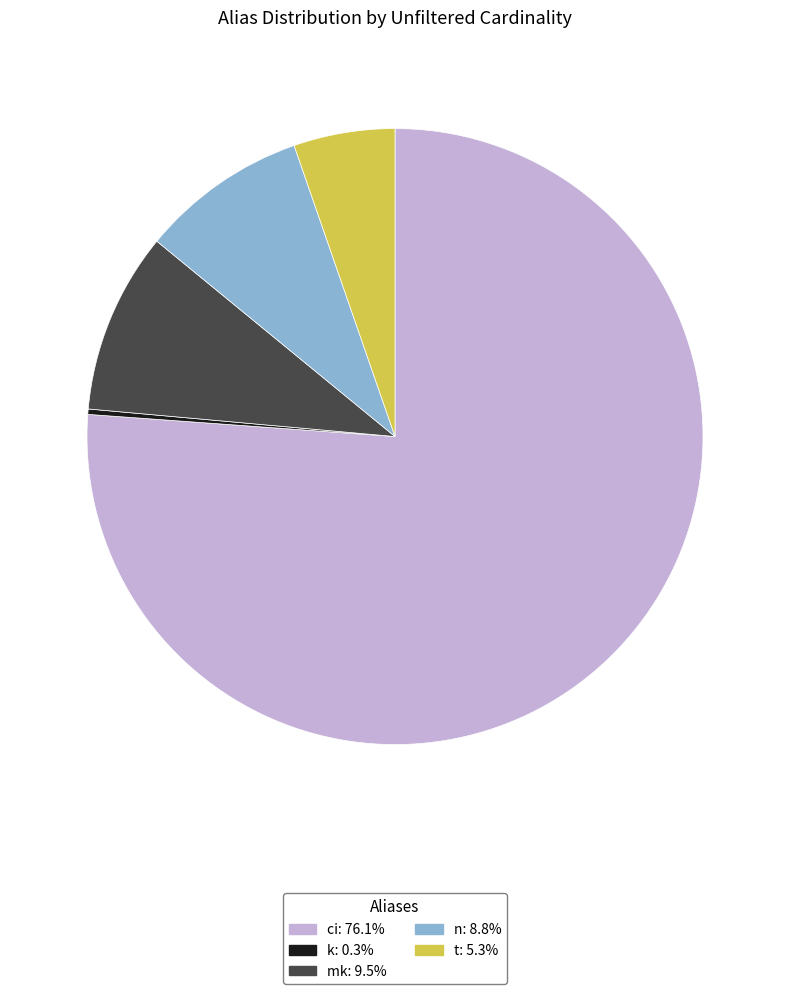

Which category accounts for the majority?

ci